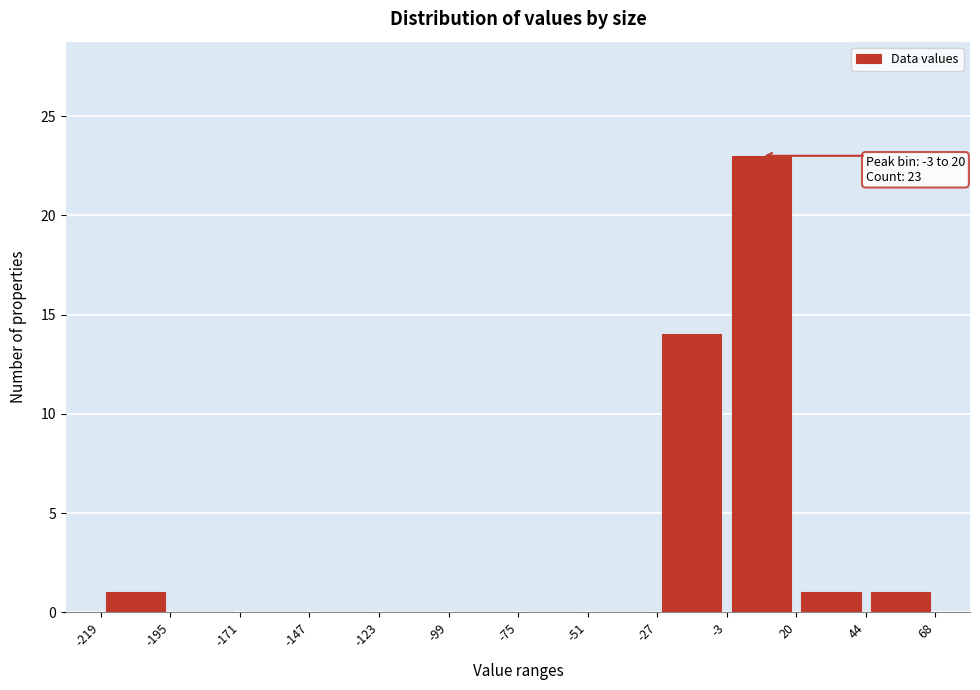

Over which range of the x-axis is the bar tallest?

-3 to 20